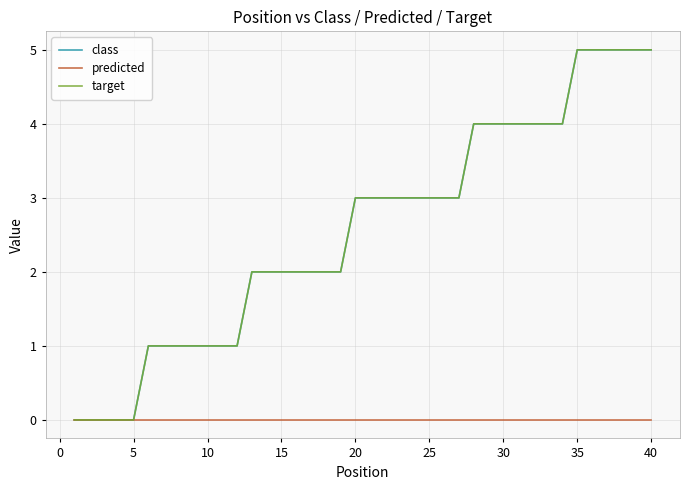

How many lines are shown in the chart?

3